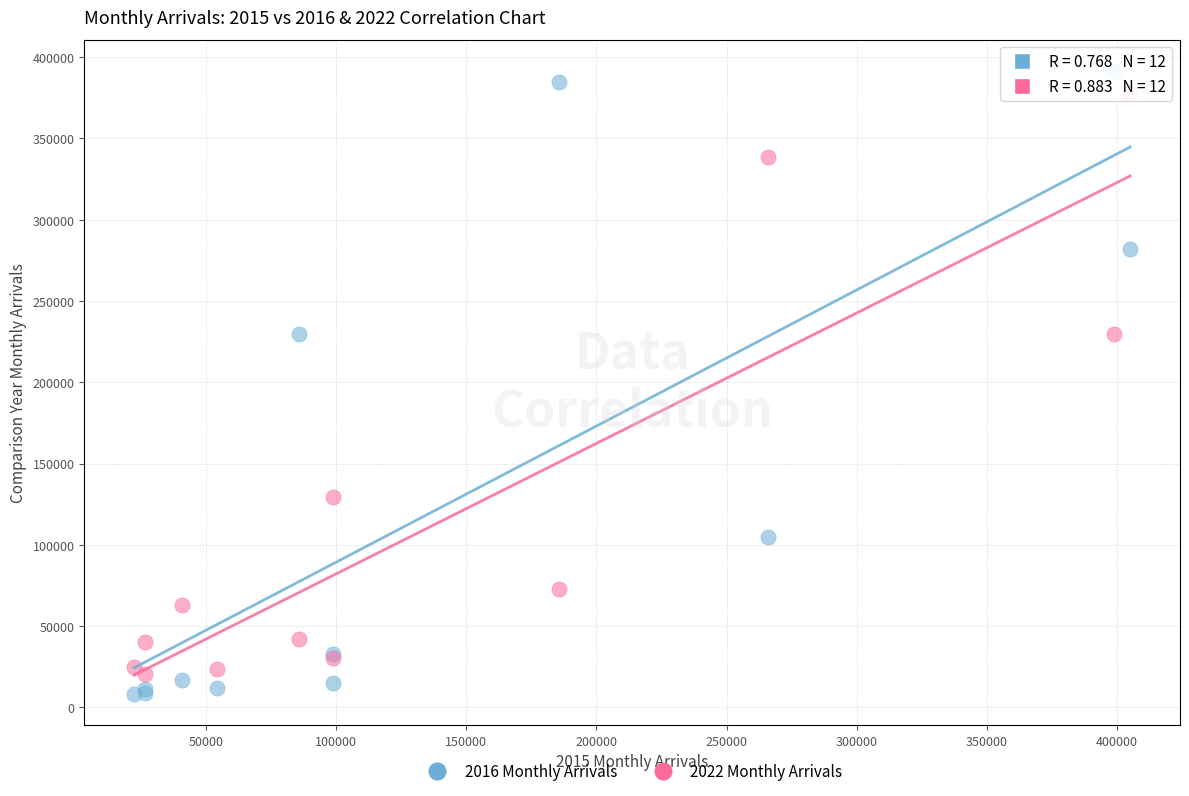

Which series contains the lowest Y value?

2016 Monthly Arrivals